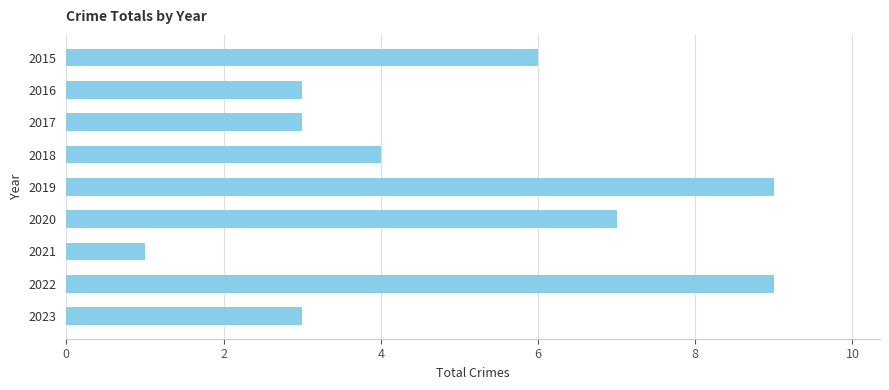

What is the value of the 2nd bar from the top?

3